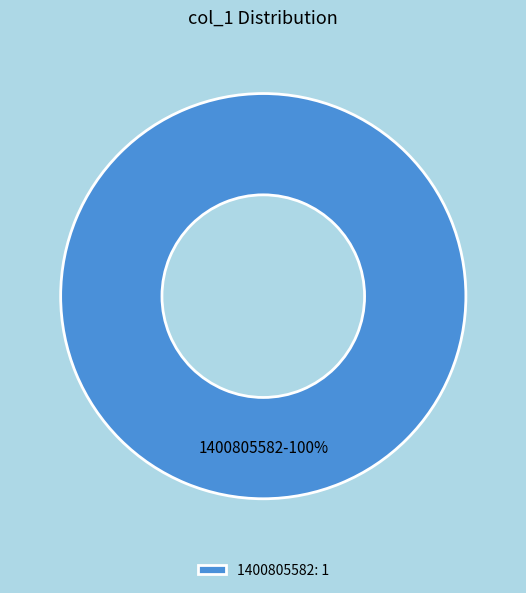

True or false: 1400805582 accounts for 100% of the total.

True